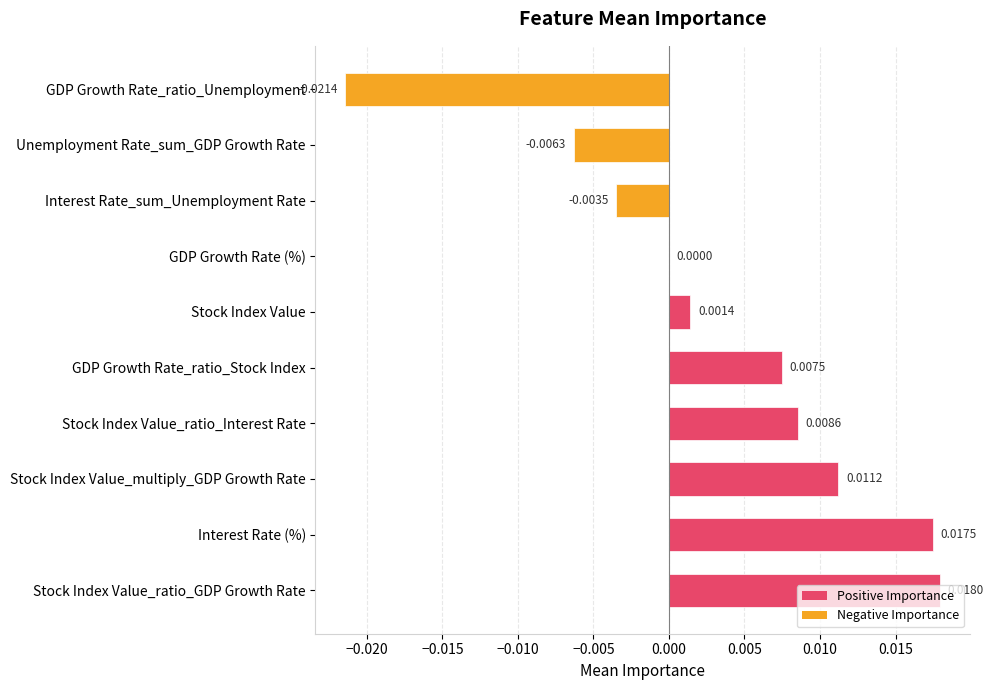

Which category has the highest value across all series?

Stock Index Value_ratio_GDP Growth Rate